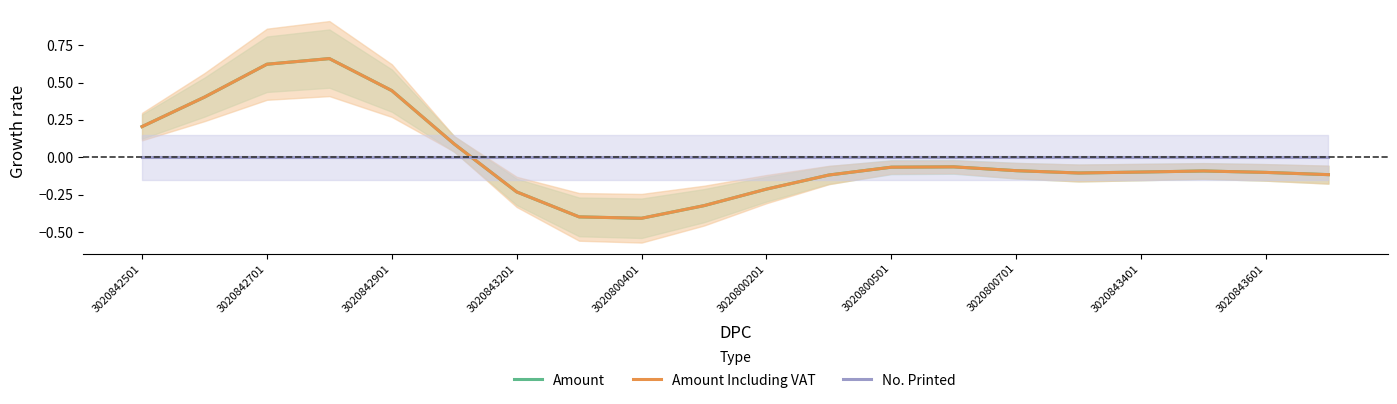

Reading left to right, extract all data points from this chart.

Amount: 0.2	0.4	0.6	0.7	0.4	0.1	-0.2	-0.4	-0.4	-0.3	-0.2	-0.1	-0.1	-0.1	-0.1	-0.1	-0.1	-0.1	-0.1	-0.1
Amount Including VAT: 0.2	0.4	0.6	0.7	0.4	0.1	-0.2	-0.4	-0.4	-0.3	-0.2	-0.1	-0.1	-0.1	-0.1	-0.1	-0.1	-0.1	-0.1	-0.1
No. Printed: 0.0	0.0	0.0	0.0	0.0	0.0	0.0	0.0	0.0	0.0	0.0	0.0	0.0	0.0	0.0	0.0	0.0	0.0	0.0	0.0